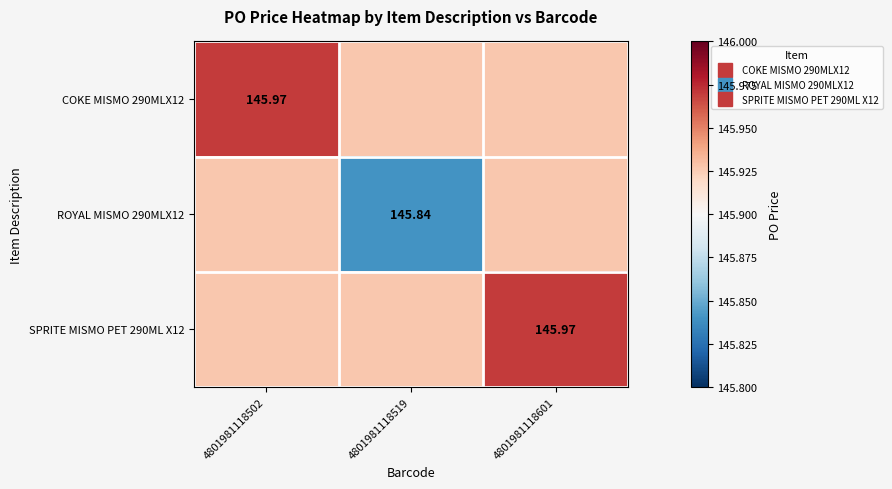

How many data points does each series have?

3